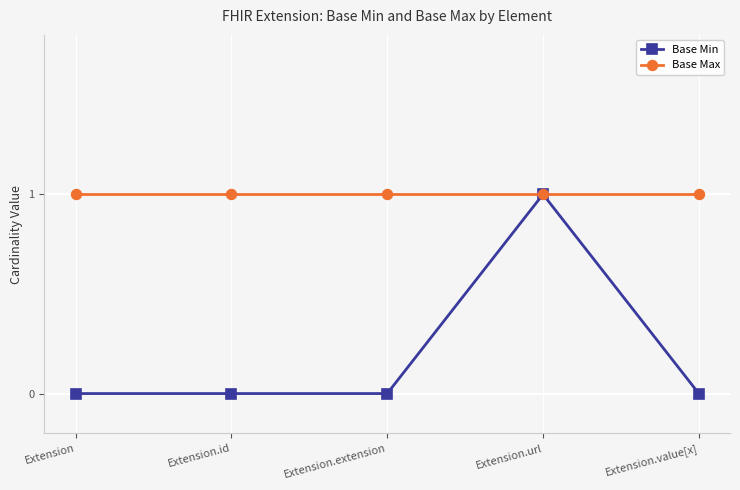

How many data points does each series have?

5